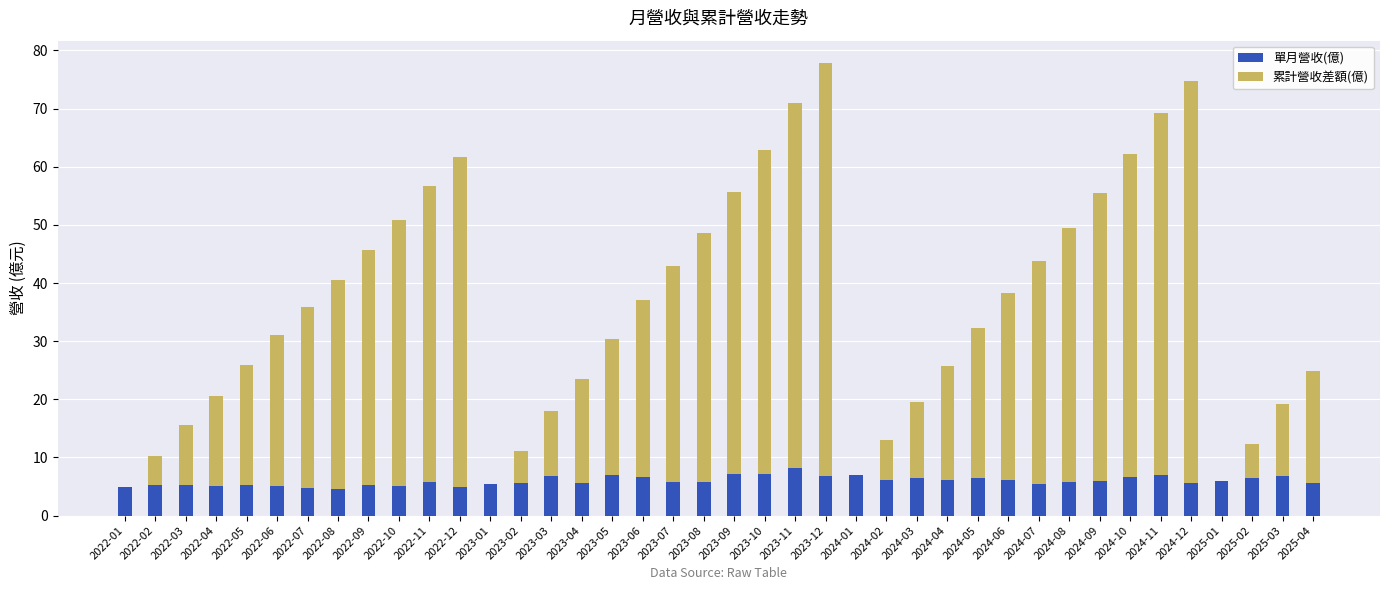

What is the sum of all 單月營收(億) values?

239.0